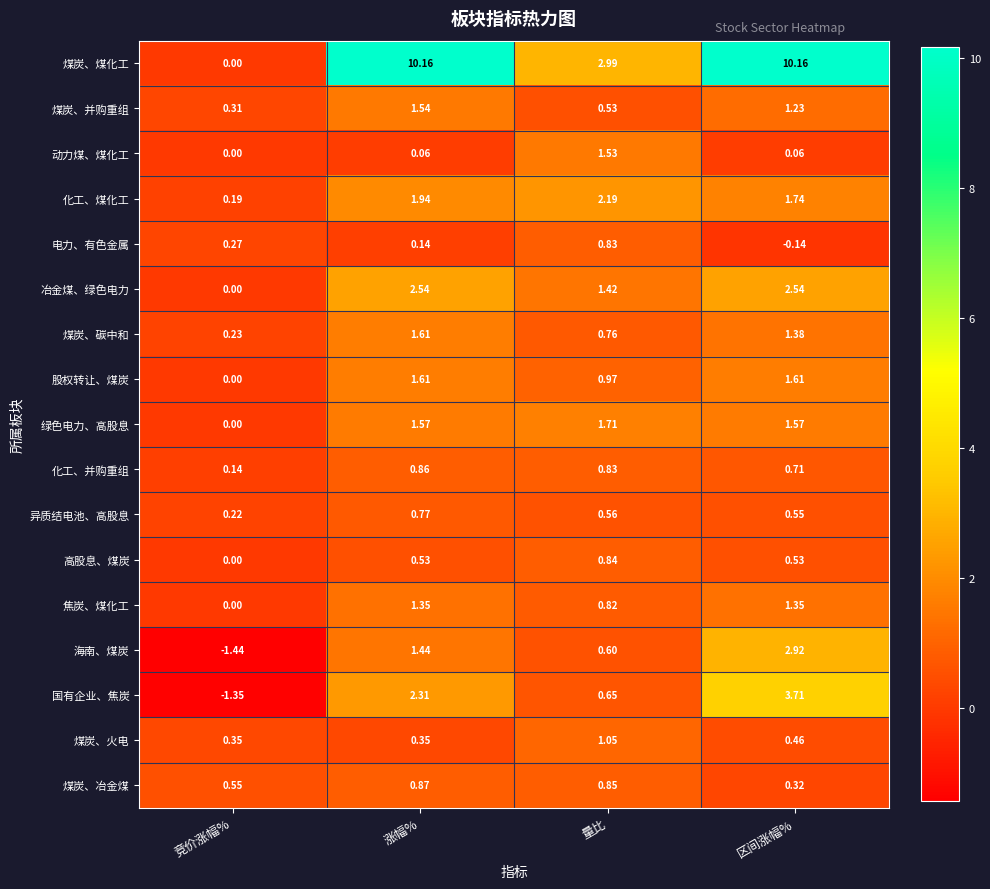

At which category is the sum across all series the highest?

区间涨幅%